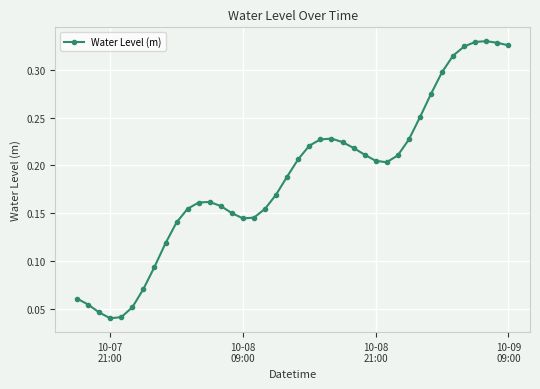

True or false: the data has more than 1 interior local peaks.

True